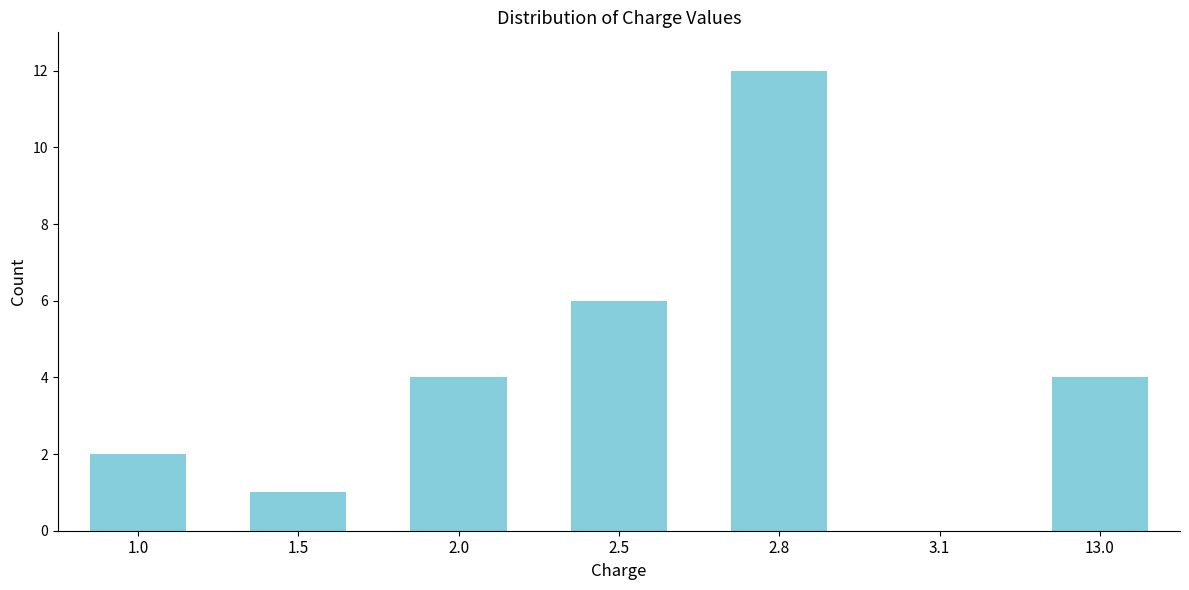

What is the sum of the values at 13.0 and 3.1?

4